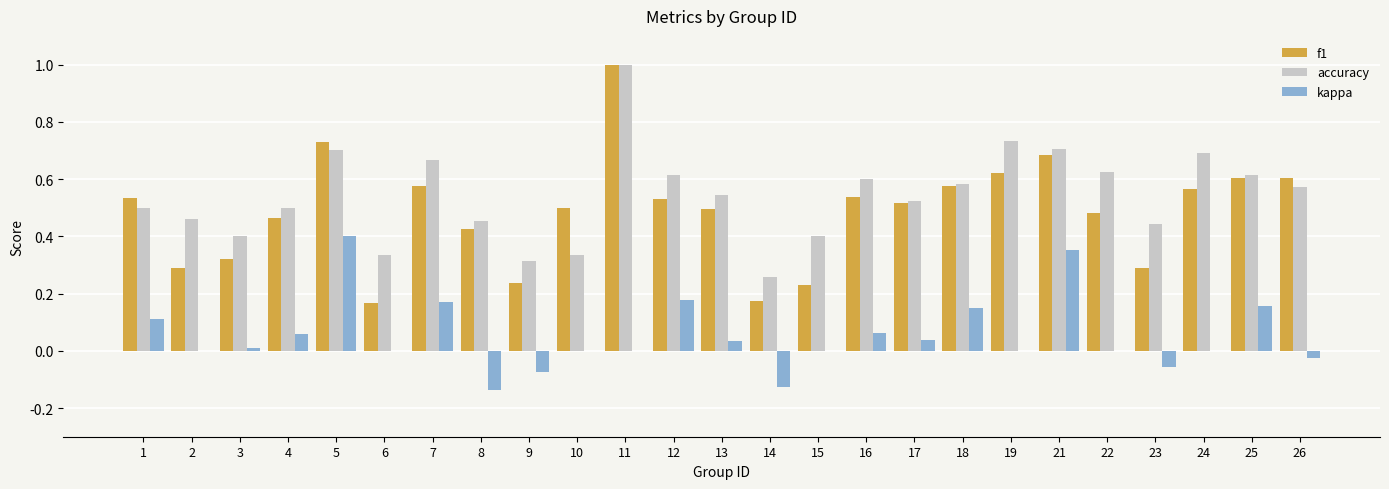

Count the number of categories in the chart.

25